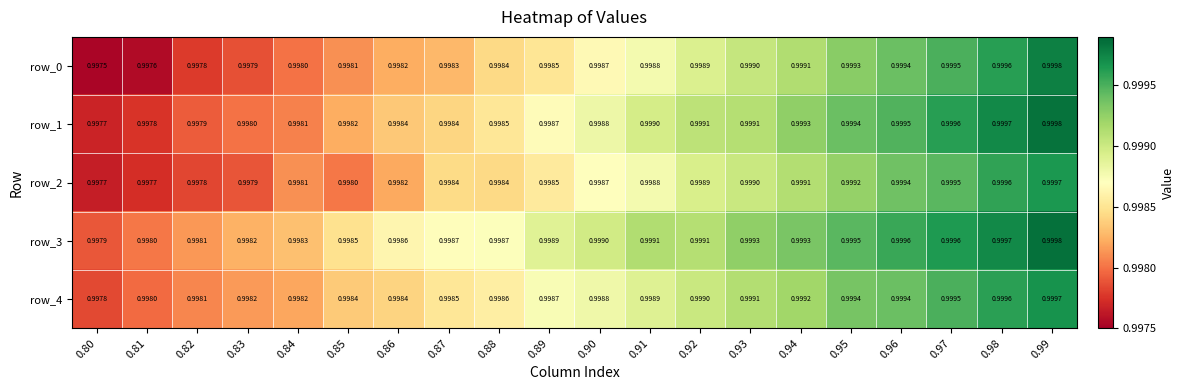

Reading left to right, list all the values displayed in this chart.

row_0: 0.80=1.0	0.81=1.0	0.82=1.0	0.83=1.0	0.84=1.0	0.85=1.0	0.86=1.0	0.87=1.0	0.88=1.0	0.89=1.0	0.90=1.0	0.91=1.0	0.92=1.0	0.93=1.0	0.94=1.0	0.95=1.0	0.96=1.0	0.97=1.0	0.98=1.0	0.99=1.0
row_1: 0.80=1.0	0.81=1.0	0.82=1.0	0.83=1.0	0.84=1.0	0.85=1.0	0.86=1.0	0.87=1.0	0.88=1.0	0.89=1.0	0.90=1.0	0.91=1.0	0.92=1.0	0.93=1.0	0.94=1.0	0.95=1.0	0.96=1.0	0.97=1.0	0.98=1.0	0.99=1.0
row_2: 0.80=1.0	0.81=1.0	0.82=1.0	0.83=1.0	0.84=1.0	0.85=1.0	0.86=1.0	0.87=1.0	0.88=1.0	0.89=1.0	0.90=1.0	0.91=1.0	0.92=1.0	0.93=1.0	0.94=1.0	0.95=1.0	0.96=1.0	0.97=1.0	0.98=1.0	0.99=1.0
row_3: 0.80=1.0	0.81=1.0	0.82=1.0	0.83=1.0	0.84=1.0	0.85=1.0	0.86=1.0	0.87=1.0	0.88=1.0	0.89=1.0	0.90=1.0	0.91=1.0	0.92=1.0	0.93=1.0	0.94=1.0	0.95=1.0	0.96=1.0	0.97=1.0	0.98=1.0	0.99=1.0
row_4: 0.80=1.0	0.81=1.0	0.82=1.0	0.83=1.0	0.84=1.0	0.85=1.0	0.86=1.0	0.87=1.0	0.88=1.0	0.89=1.0	0.90=1.0	0.91=1.0	0.92=1.0	0.93=1.0	0.94=1.0	0.95=1.0	0.96=1.0	0.97=1.0	0.98=1.0	0.99=1.0